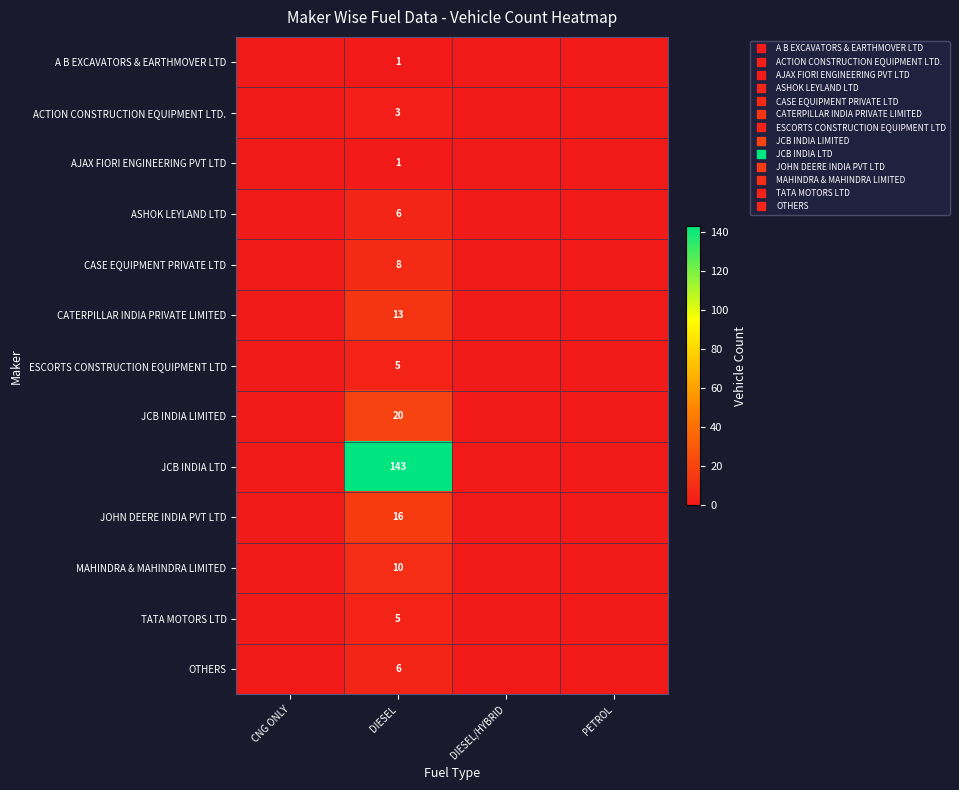

What value does the JCB INDIA LIMITED series have at DIESEL?

20